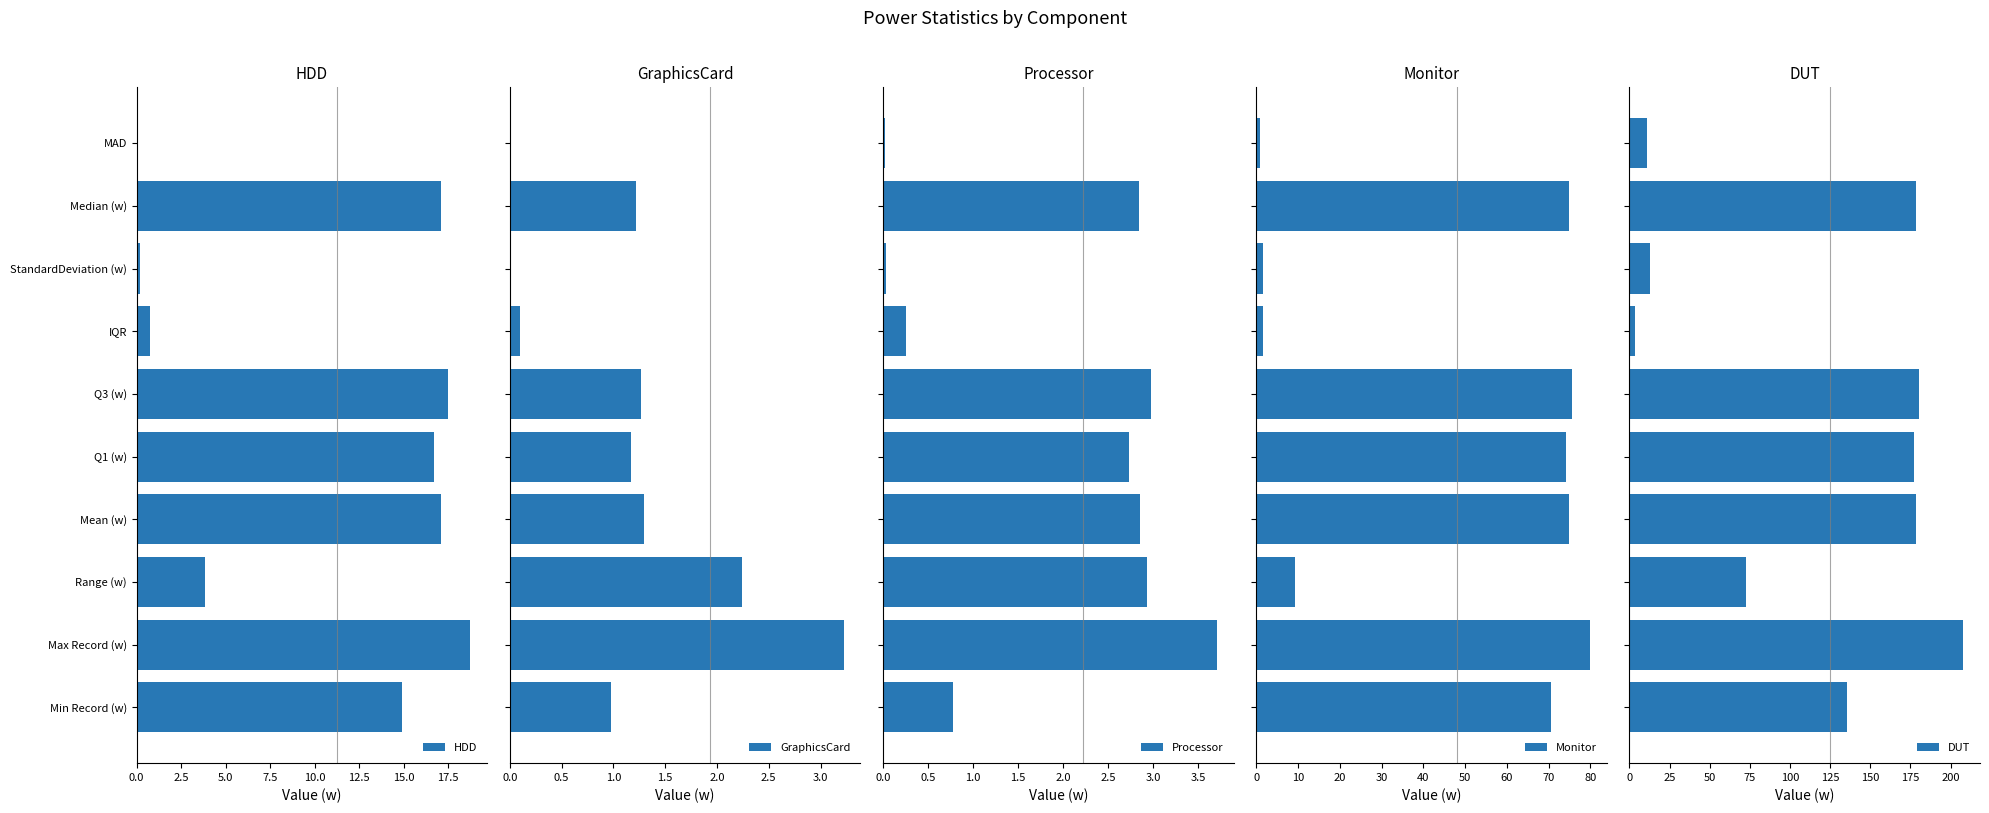

What is the average value of the HDD series?

10.7